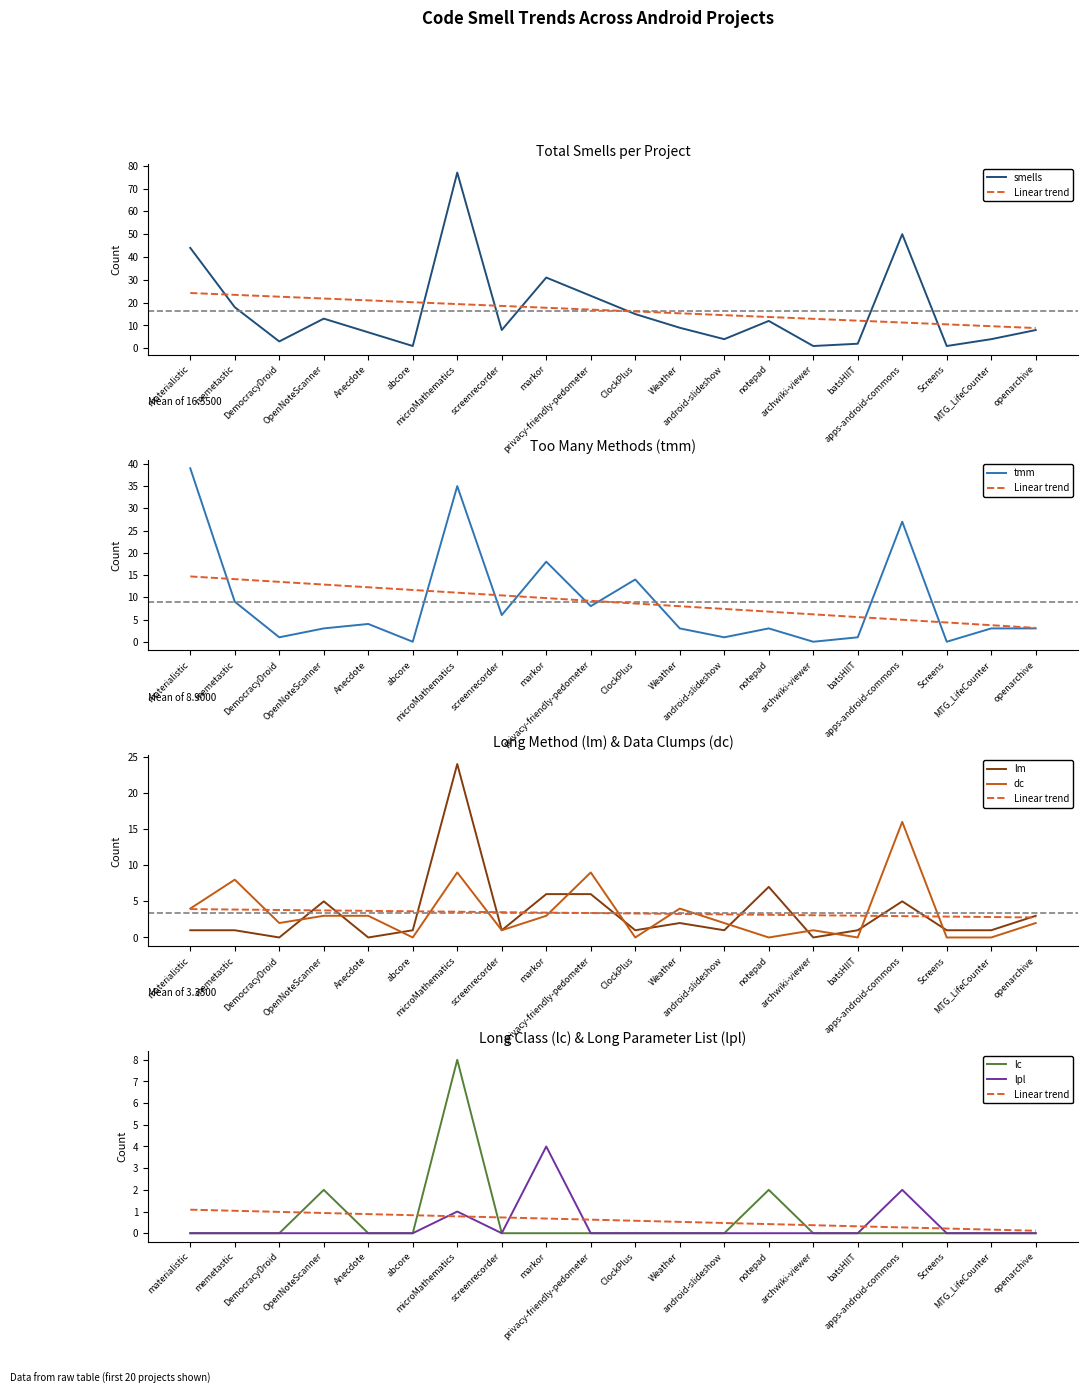

Where does the tmm series first go above 3?

materialistic